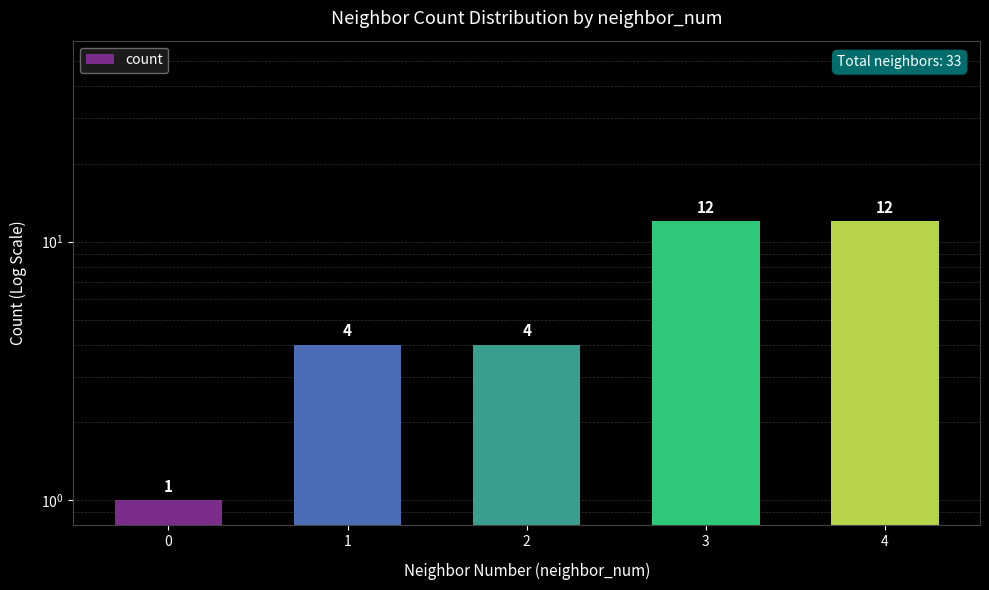

Rank the categories by value from highest to lowest.

3, 4, 1, 2, 0